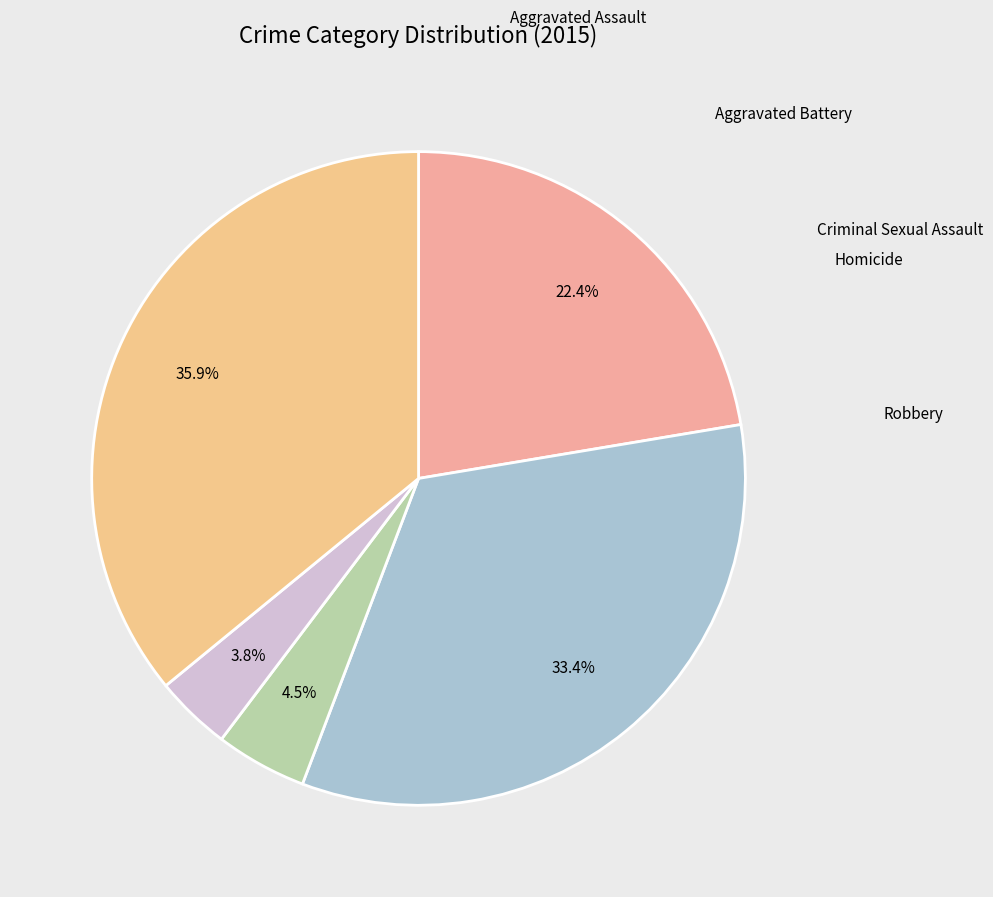

What is the smallest slice in the pie chart?

Homicide